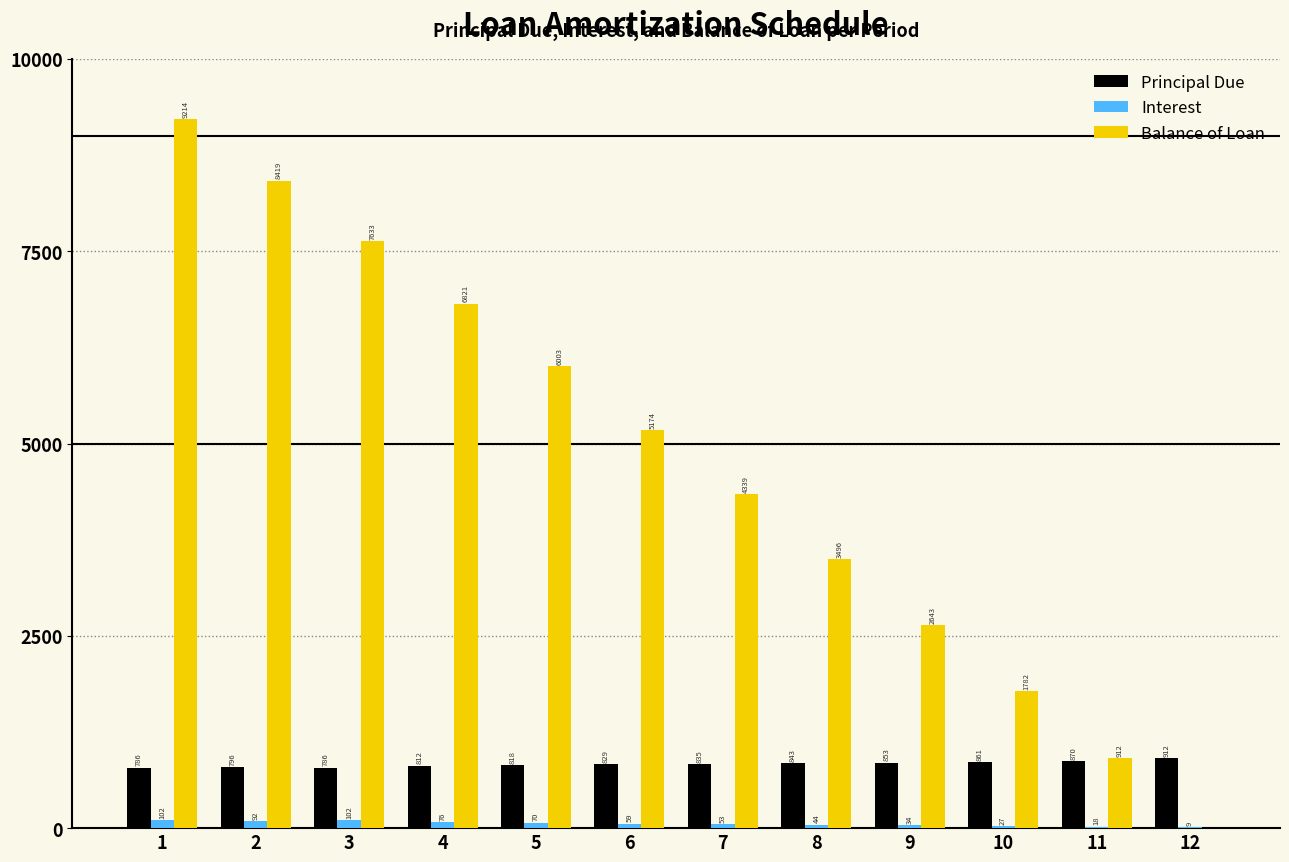

What value does the Principal Due series have at 12?

911.7